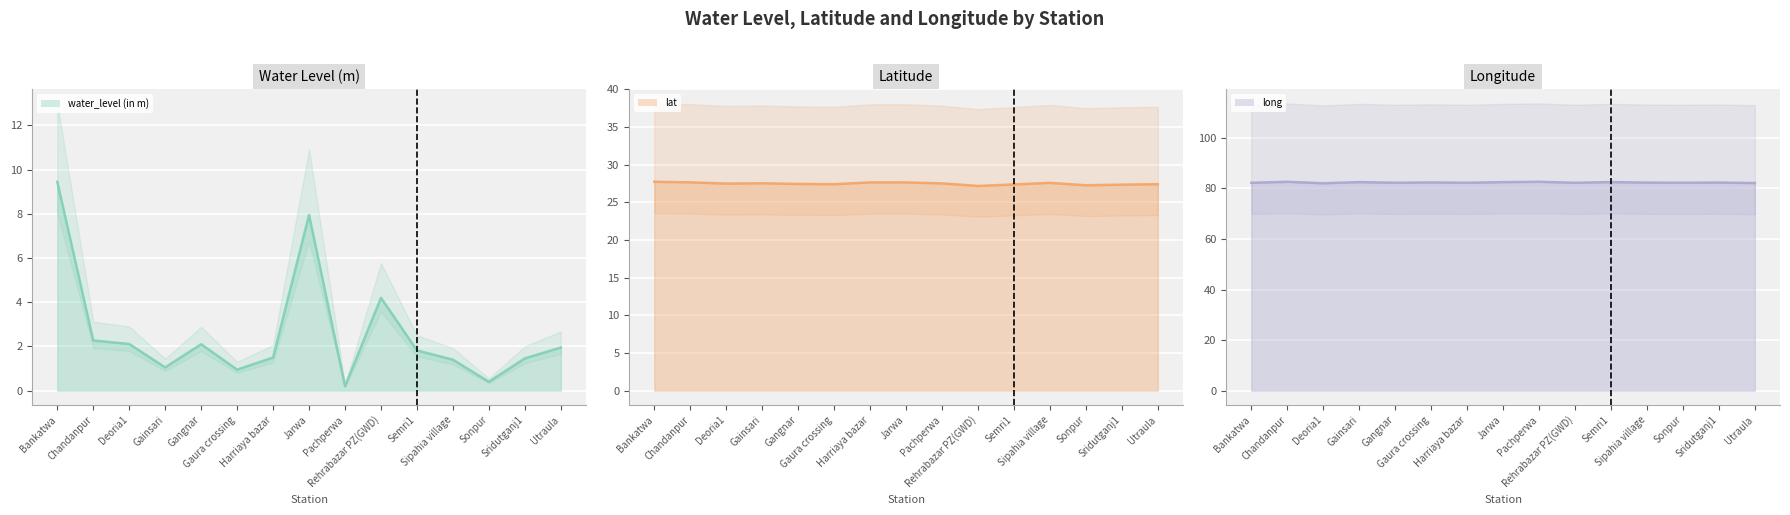

Which category has the highest value across all series?

Pachperwa